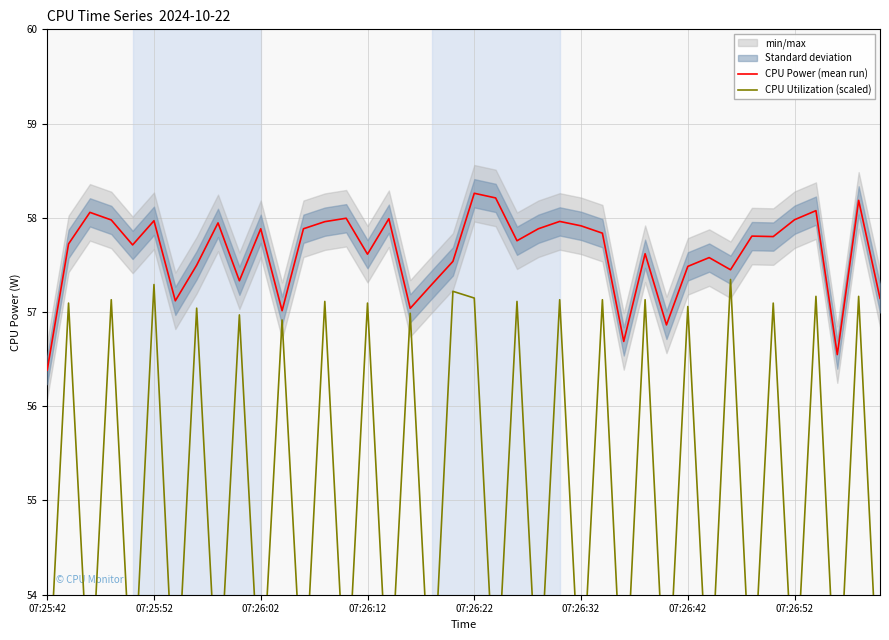

What are all the series names shown in the legend?

CPU Power (mean run), CPU Utilization (scaled)